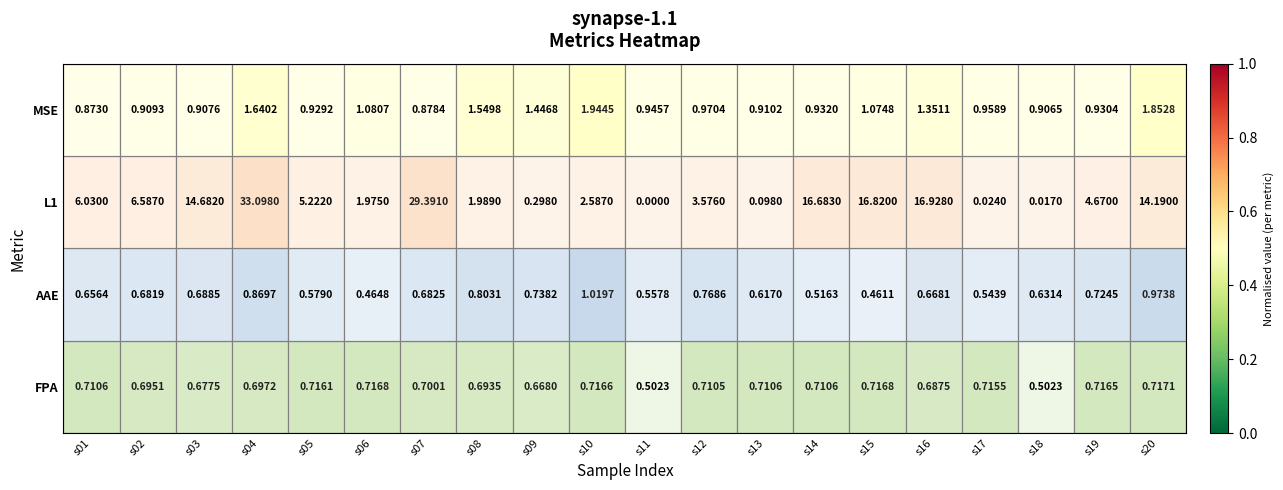

Is the value of MSE at s01 greater than the value of L1 at s09?

Yes